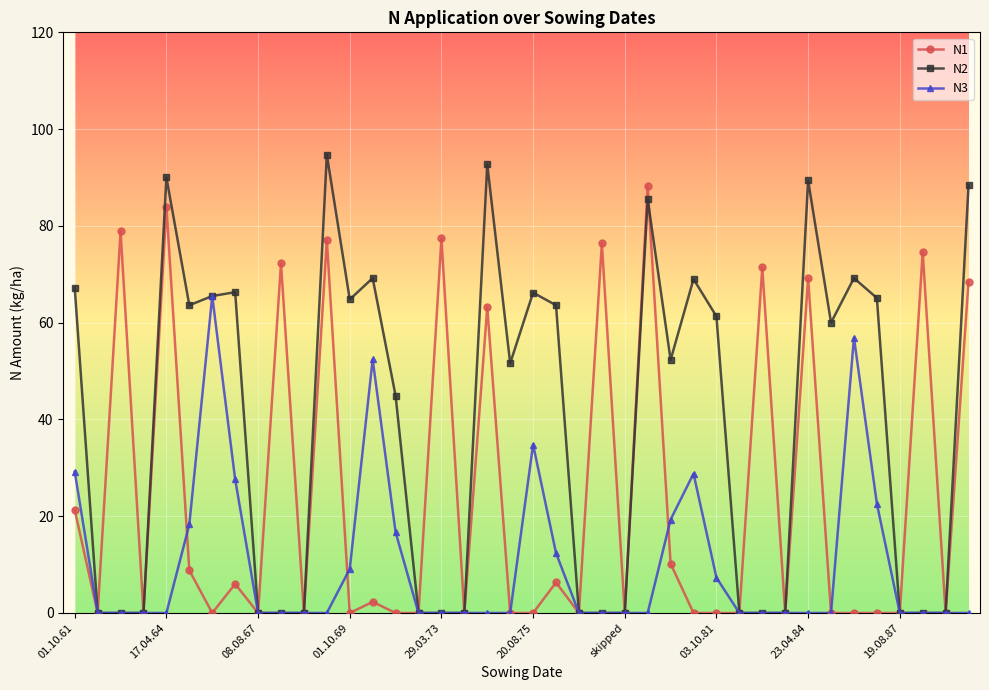

List the series in order of their peak value, highest first.

N2, N1, N3